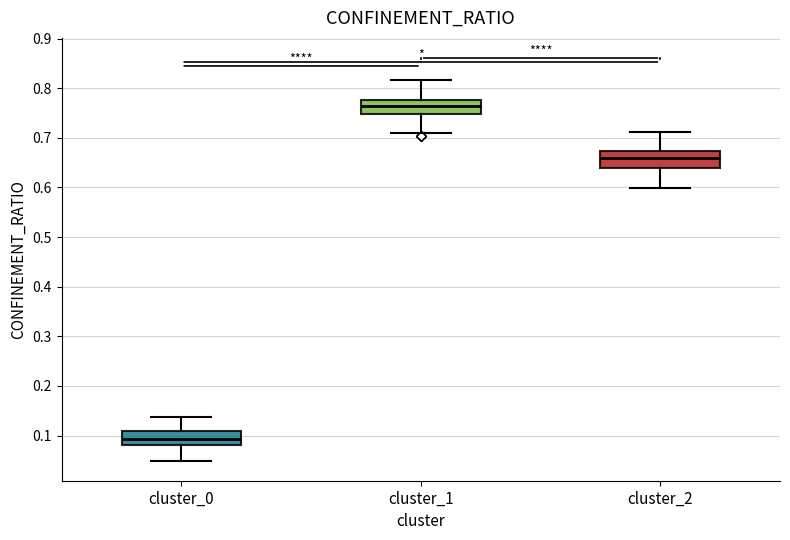

Reading left to right, read every box against the y-axis: the position of its median line, the range the box covers, and the ends of its whiskers. The values are not printed on the chart, so give them approximately, as read against the axis.

cluster_0: median 0.09, box 0.08 to 0.11, whiskers 0.05 to 0.14
cluster_1: median 0.76, box 0.75 to 0.78, whiskers 0.71 to 0.82
cluster_2: median 0.66, box 0.64 to 0.67, whiskers 0.60 to 0.71